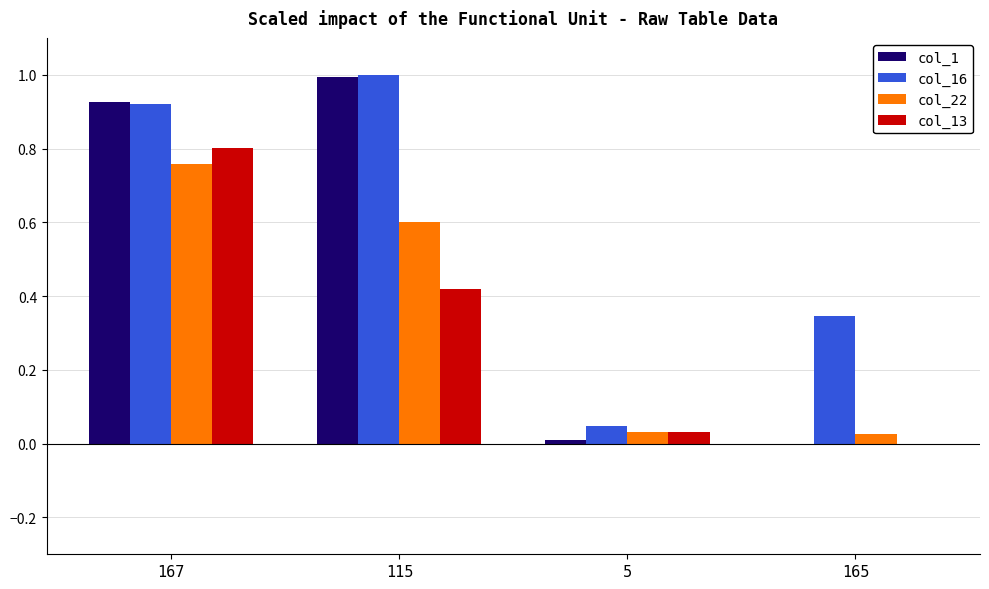

At which label does col_22 reach its peak?

167